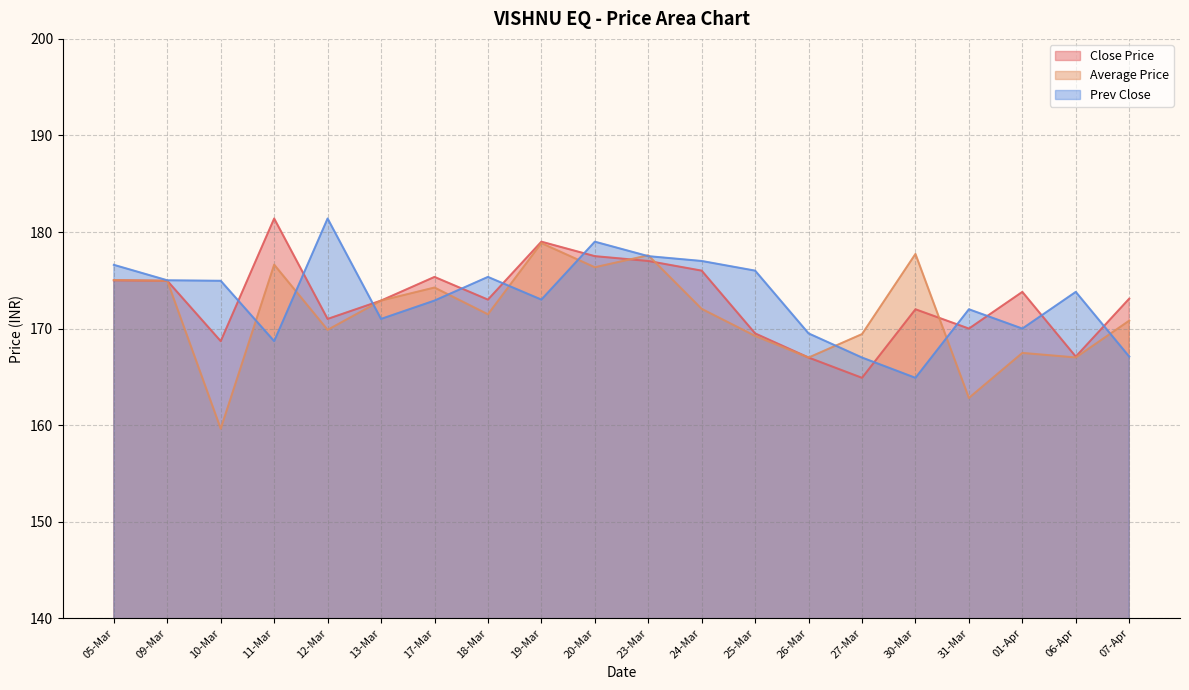

At which category is the sum across all series the highest?

20-Mar